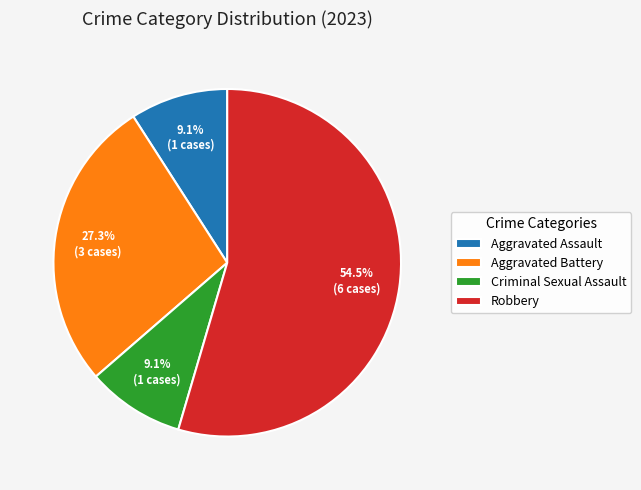

Combined, do Criminal Sexual Assault and Robbery account for over 50%?

Yes